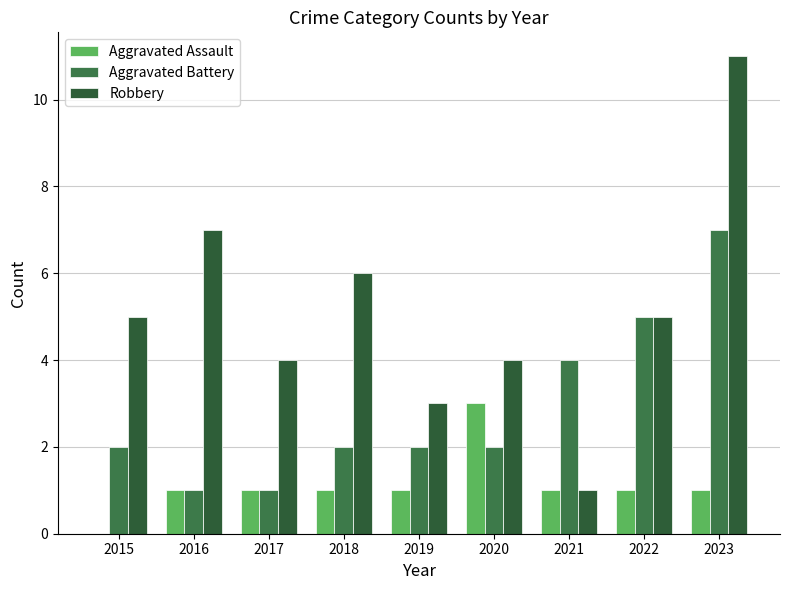

At how many categories does at least one series exceed 7?

1